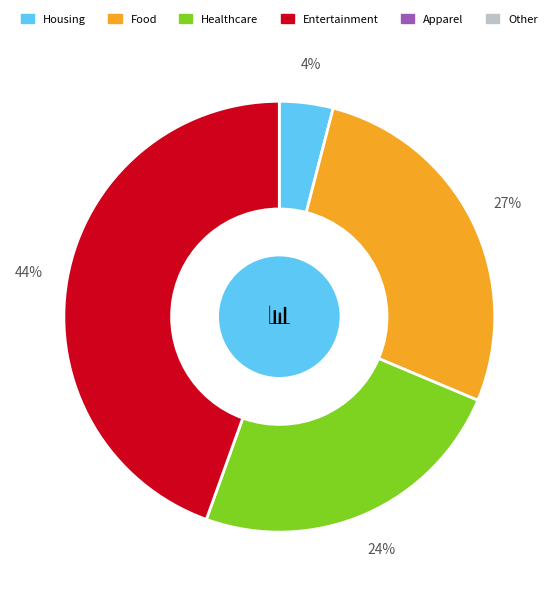

To the nearest percent, what is the average slice percentage?

25%